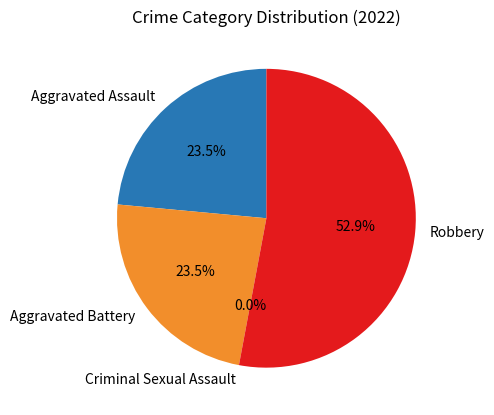

To the nearest percent, what portion does Aggravated Battery represent?

24%